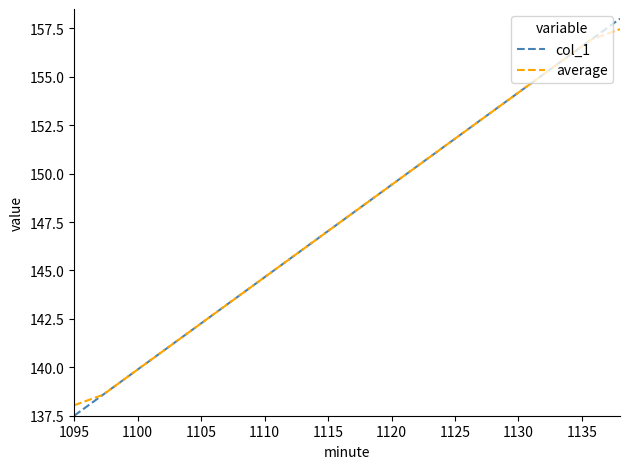

What is the smallest value displayed?

137.5